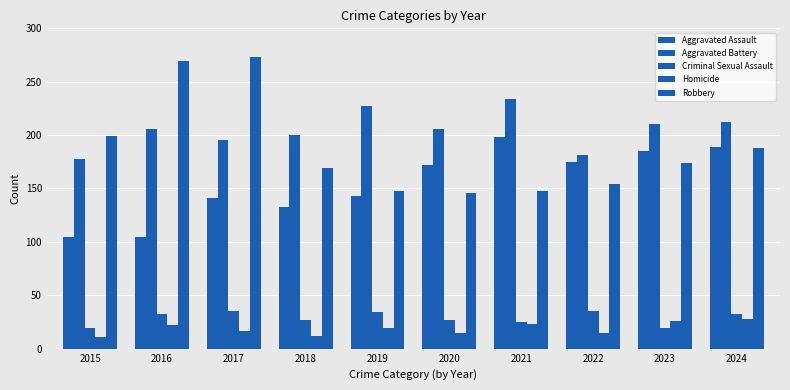

Reading left to right, extract all data points from this chart.

Aggravated Assault: 2015=105	2016=105	2017=141	2018=133	2019=143	2020=172	2021=198	2022=175	2023=185	2024=189
Aggravated Battery: 2015=178	2016=206	2017=195	2018=200	2019=227	2020=206	2021=234	2022=181	2023=210	2024=212
Criminal Sexual Assault: 2015=19	2016=32	2017=35	2018=27	2019=34	2020=27	2021=25	2022=35	2023=19	2024=32
Homicide: 2015=11	2016=22	2017=17	2018=12	2019=19	2020=15	2021=23	2022=15	2023=26	2024=28
Robbery: 2015=199	2016=269	2017=273	2018=169	2019=148	2020=146	2021=148	2022=154	2023=174	2024=188